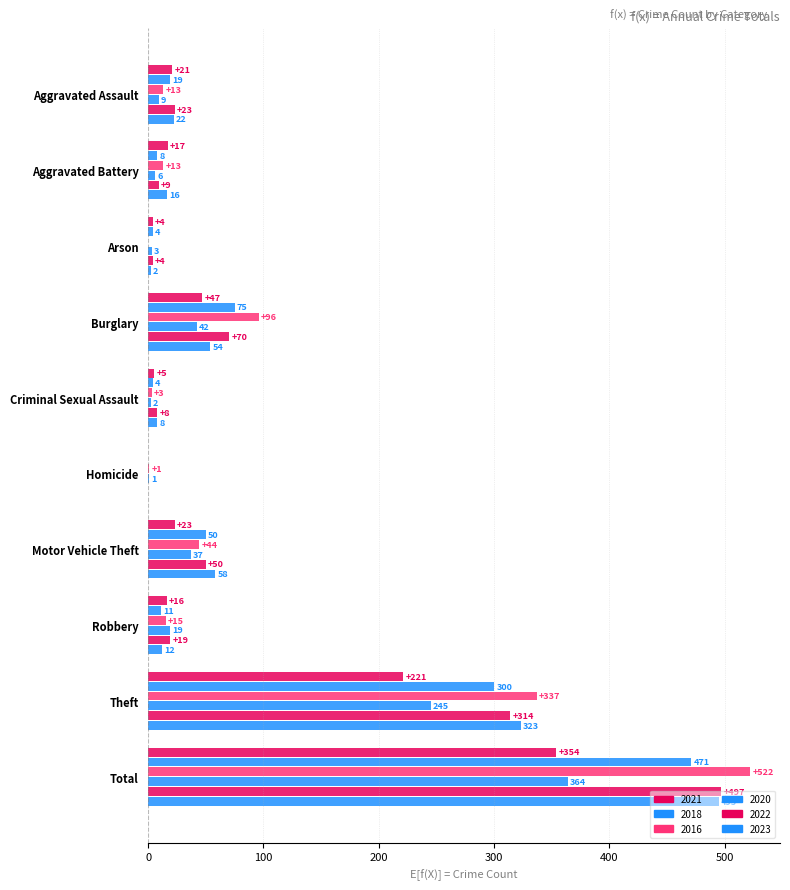

How many positive values does the 2016 series have?

9